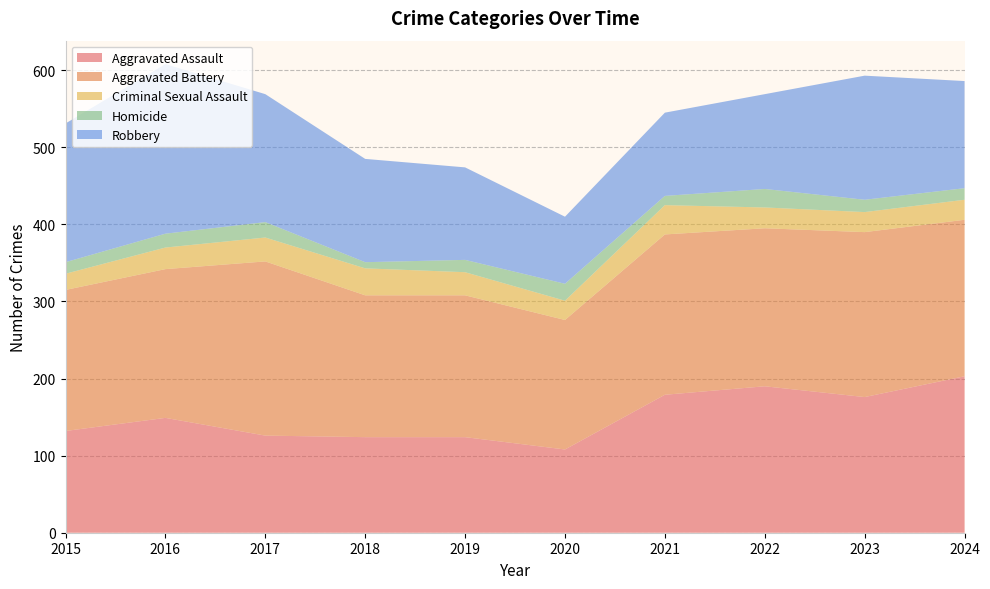

Reading left to right, what are all the values shown in this chart?

Aggravated Assault: 2015=132	2016=149	2017=126	2018=124	2019=124	2020=108	2021=179	2022=190	2023=176	2024=203
Aggravated Battery: 2015=183	2016=193	2017=226	2018=184	2019=184	2020=168	2021=208	2022=205	2023=214	2024=203
Criminal Sexual Assault: 2015=21	2016=28	2017=31	2018=35	2019=30	2020=25	2021=38	2022=27	2023=26	2024=26
Homicide: 2015=15	2016=18	2017=20	2018=8	2019=16	2020=22	2021=12	2022=24	2023=16	2024=15
Robbery: 2015=180	2016=220	2017=166	2018=134	2019=120	2020=87	2021=108	2022=123	2023=161	2024=139